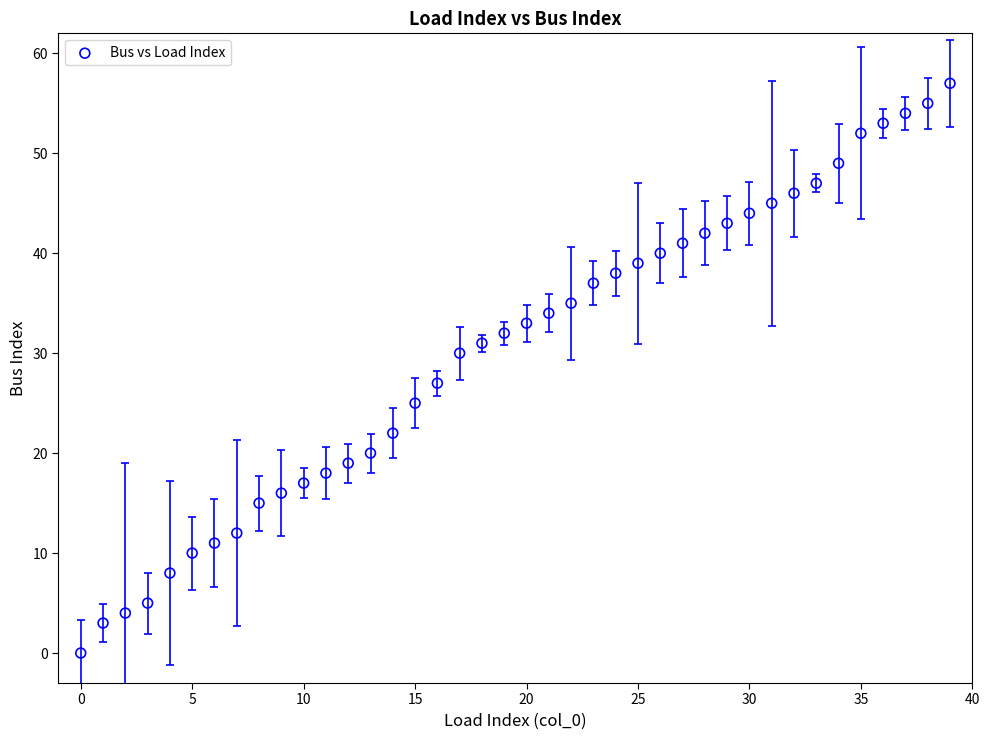

What Y value in the scatter plot is closest to 28?

27